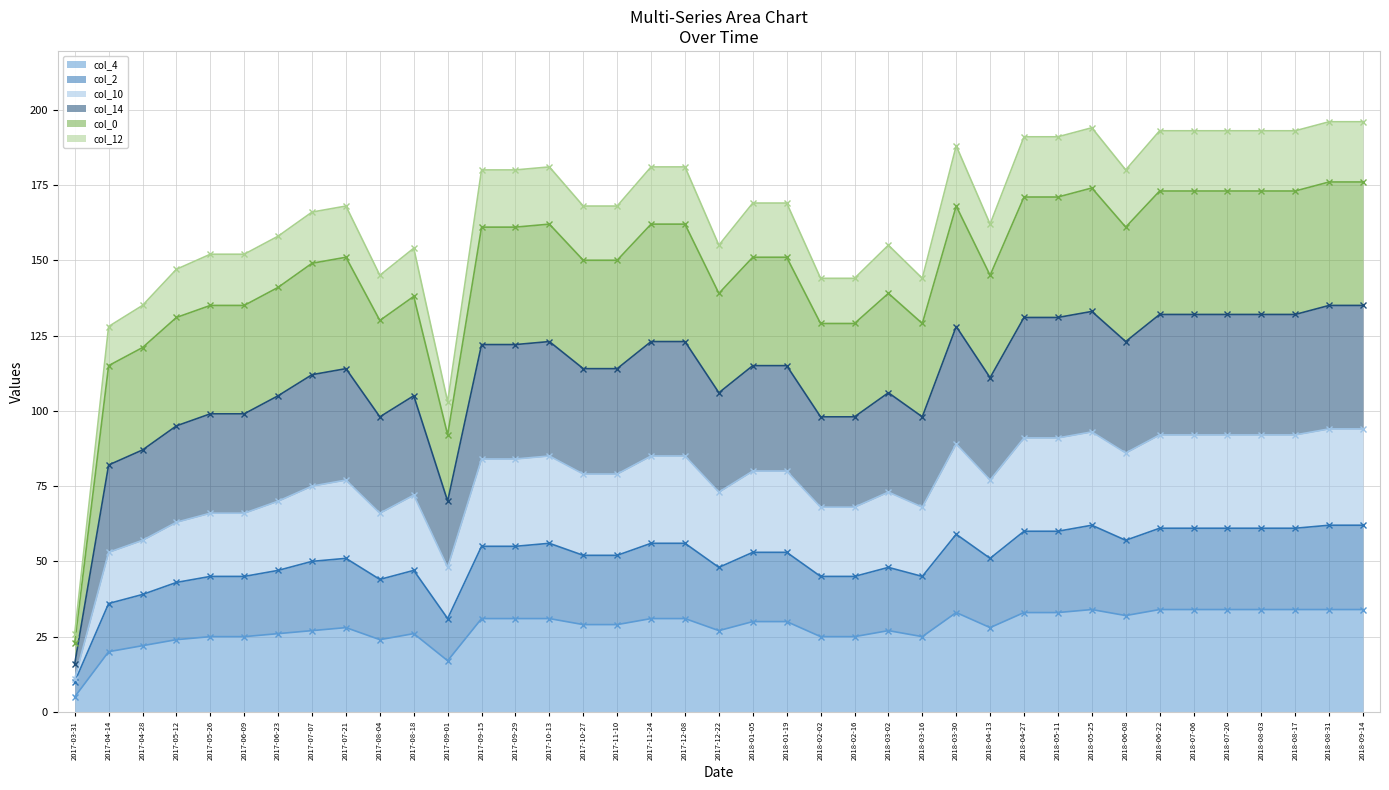

What position from the right is 2017-10-27?

24